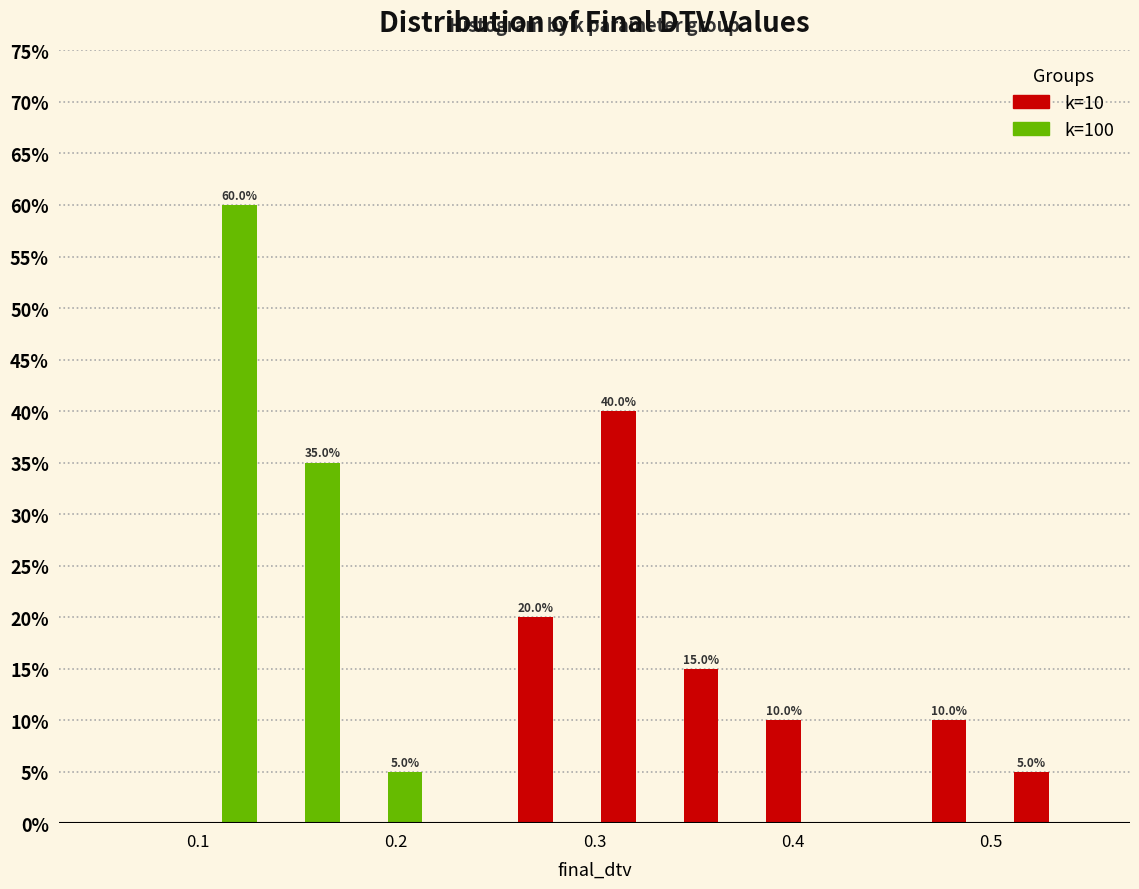

In the k=100 series, which range on the x-axis has the tallest bar?

0.09 to 0.13